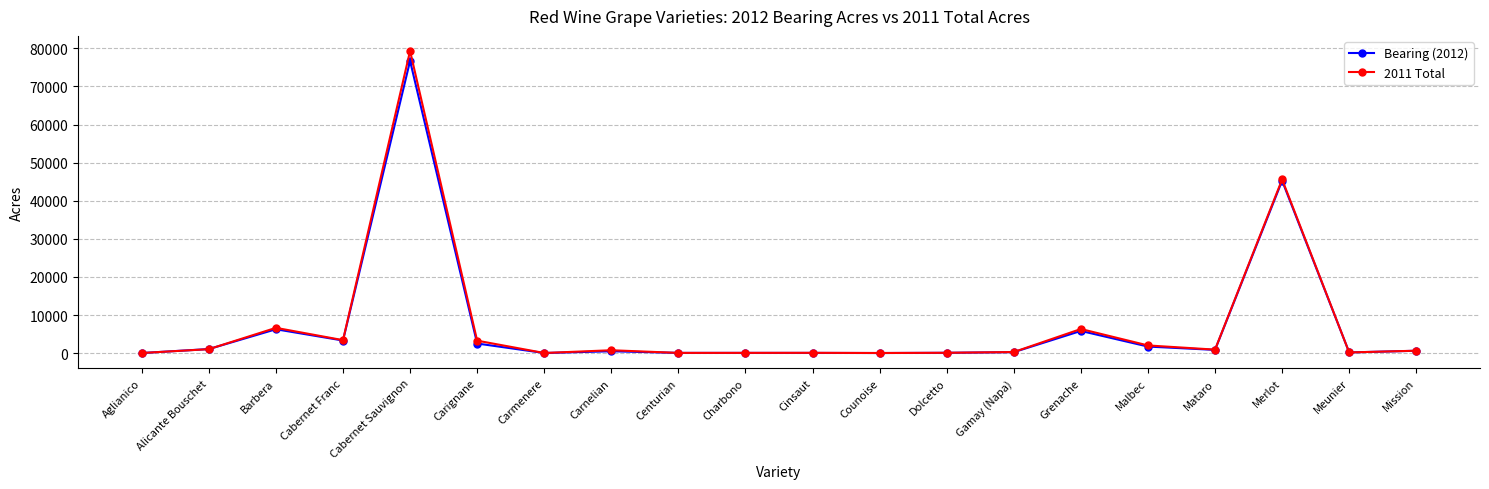

What are all the series names shown in the legend?

Bearing (2012), 2011 Total